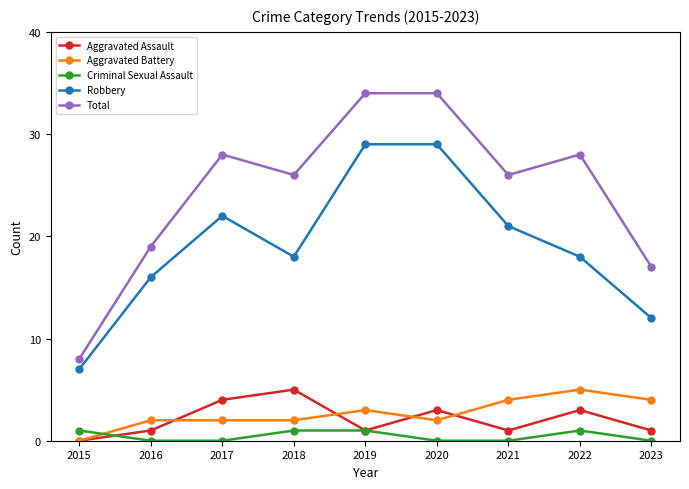

Reading left to right, extract all data points from this chart.

Aggravated Assault: 2015=0	2016=1	2017=4	2018=5	2019=1	2020=3	2021=1	2022=3	2023=1
Aggravated Battery: 2015=0	2016=2	2017=2	2018=2	2019=3	2020=2	2021=4	2022=5	2023=4
Criminal Sexual Assault: 2015=1	2016=0	2017=0	2018=1	2019=1	2020=0	2021=0	2022=1	2023=0
Robbery: 2015=7	2016=16	2017=22	2018=18	2019=29	2020=29	2021=21	2022=18	2023=12
Total: 2015=8	2016=19	2017=28	2018=26	2019=34	2020=34	2021=26	2022=28	2023=17